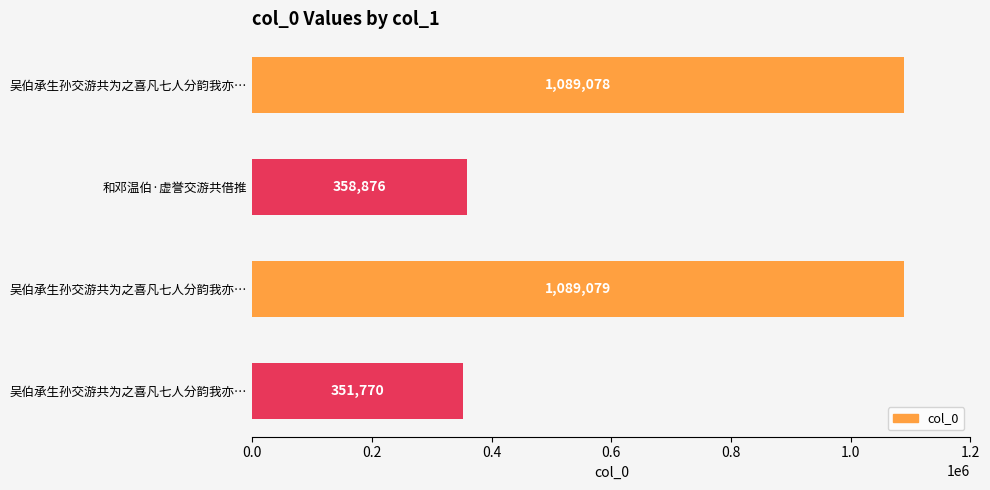

Does the chart contain stacked bars?

No